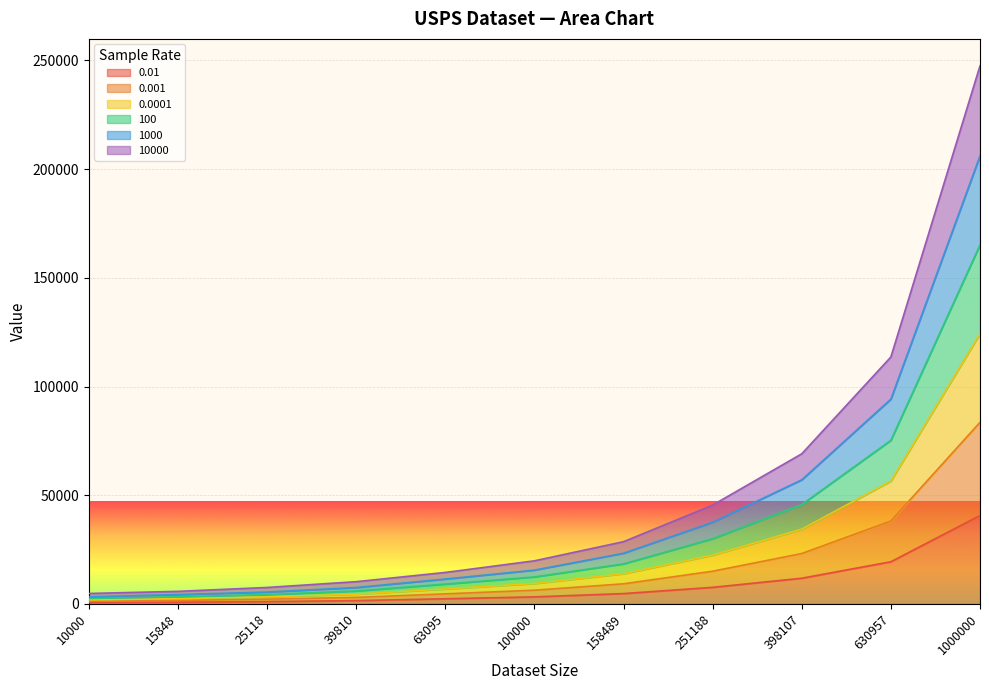

True or false: 10000 has more than 1 points higher than both neighbors.

False